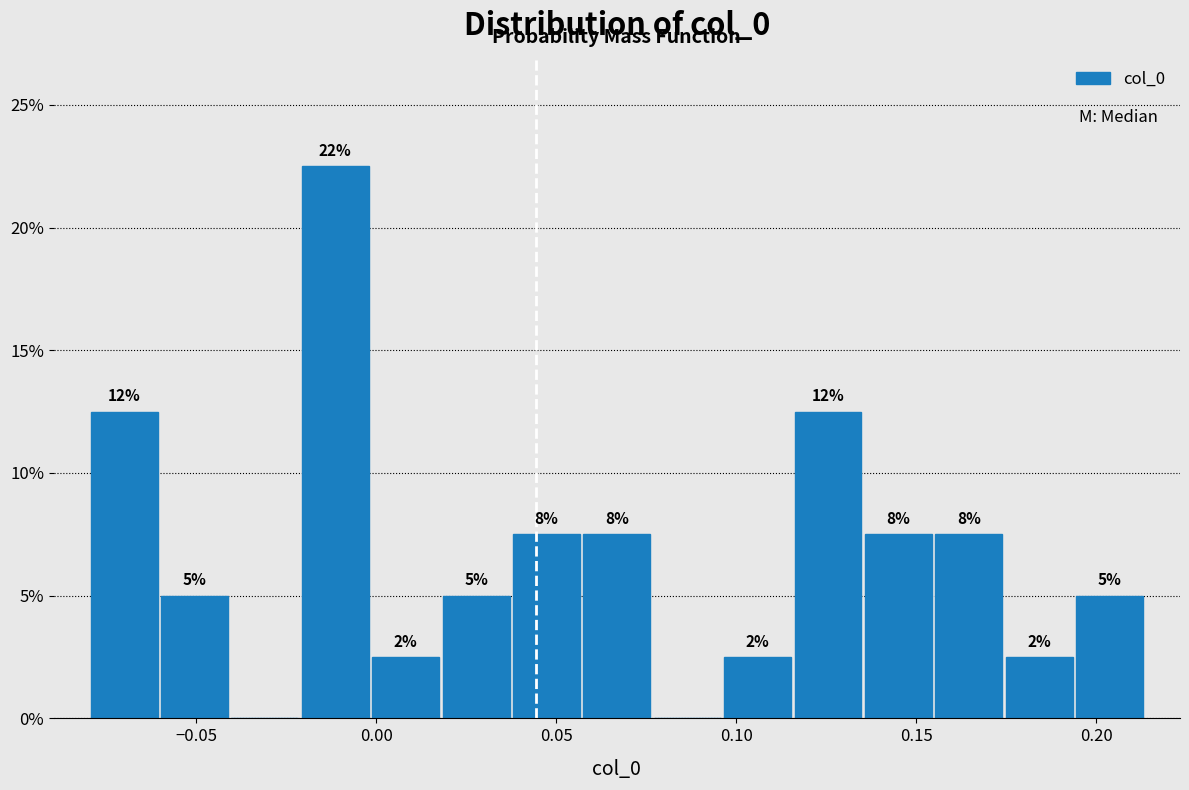

Around what value on the x-axis is the tallest bar? Give the approximate position of its centre, as read against the axis.

-0.010